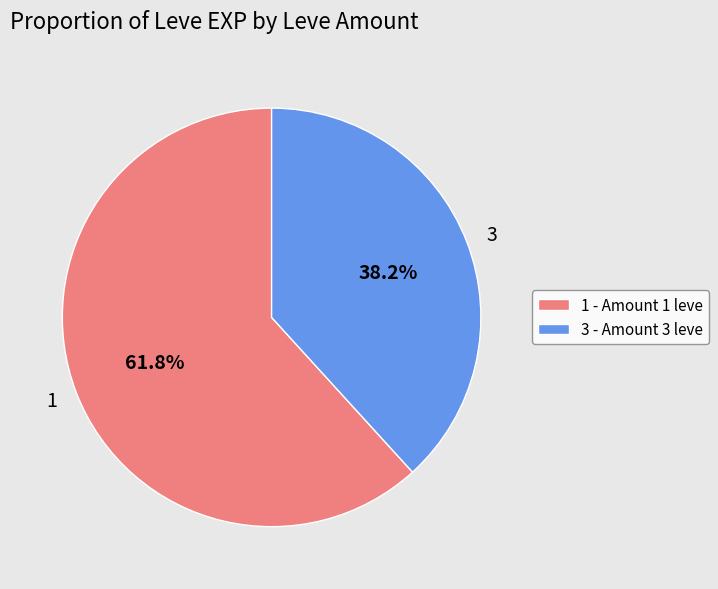

Approximately how many times larger is the value at 1 compared to 3?

1.6